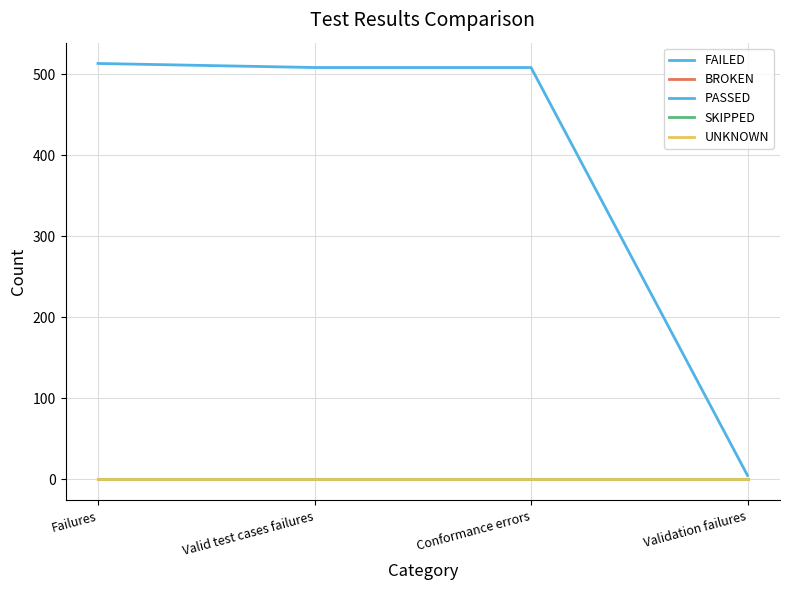

Is this an area chart (filled region under the line)?

No